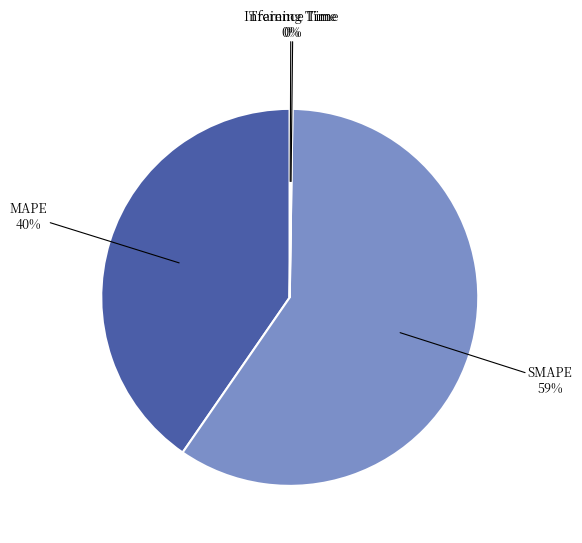

Is there a majority slice in this chart?

Yes